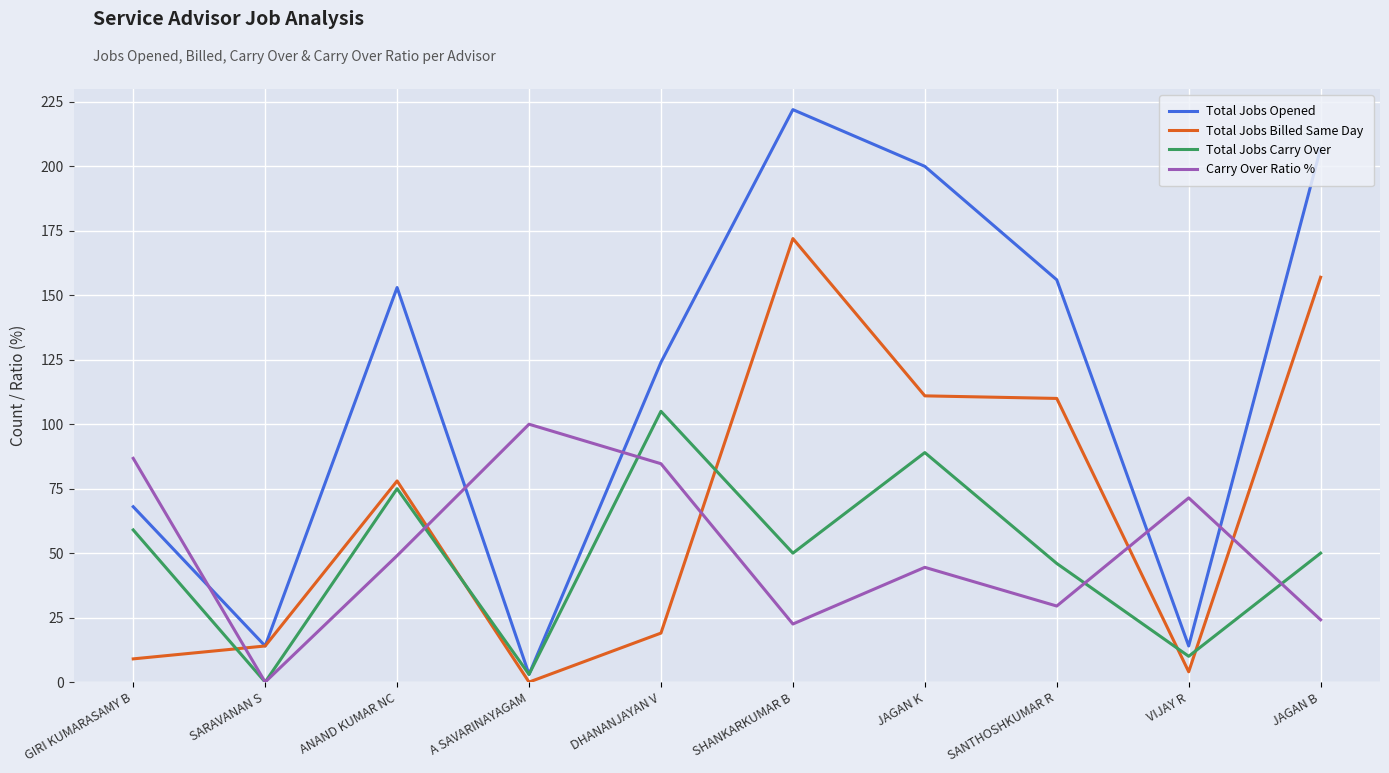

Which category has the lowest value in the Carry Over Ratio % series?

SARAVANAN S